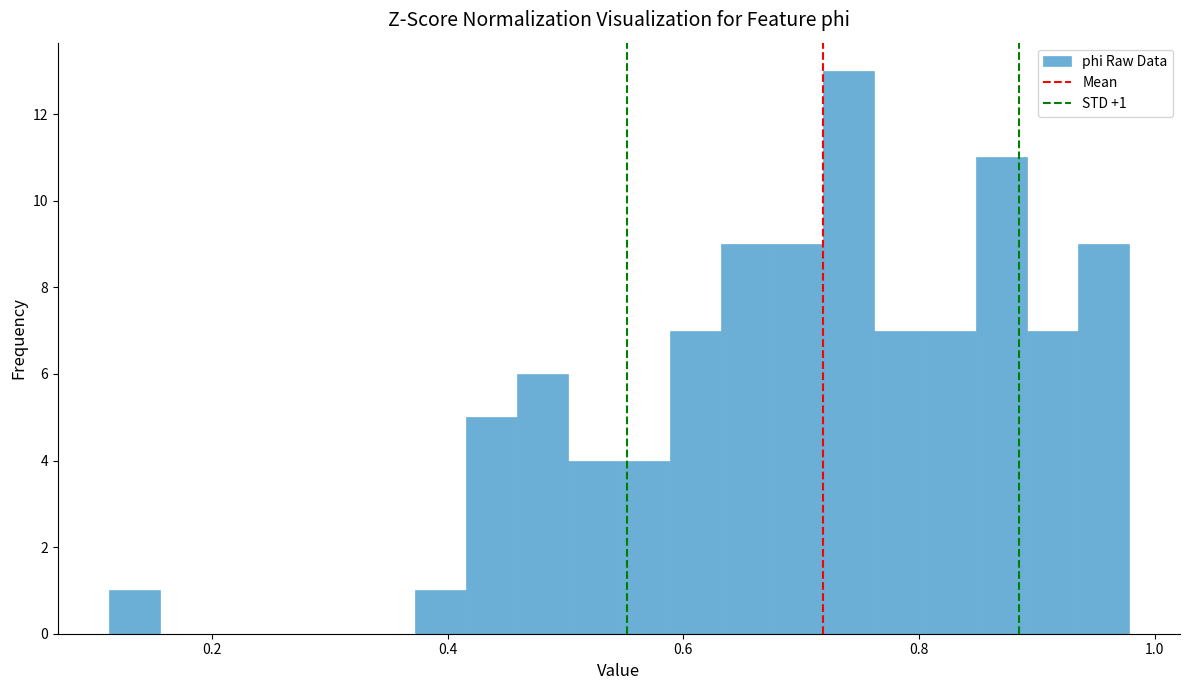

Read against the x-axis, roughly where is the centre of the tallest bar?

0.74